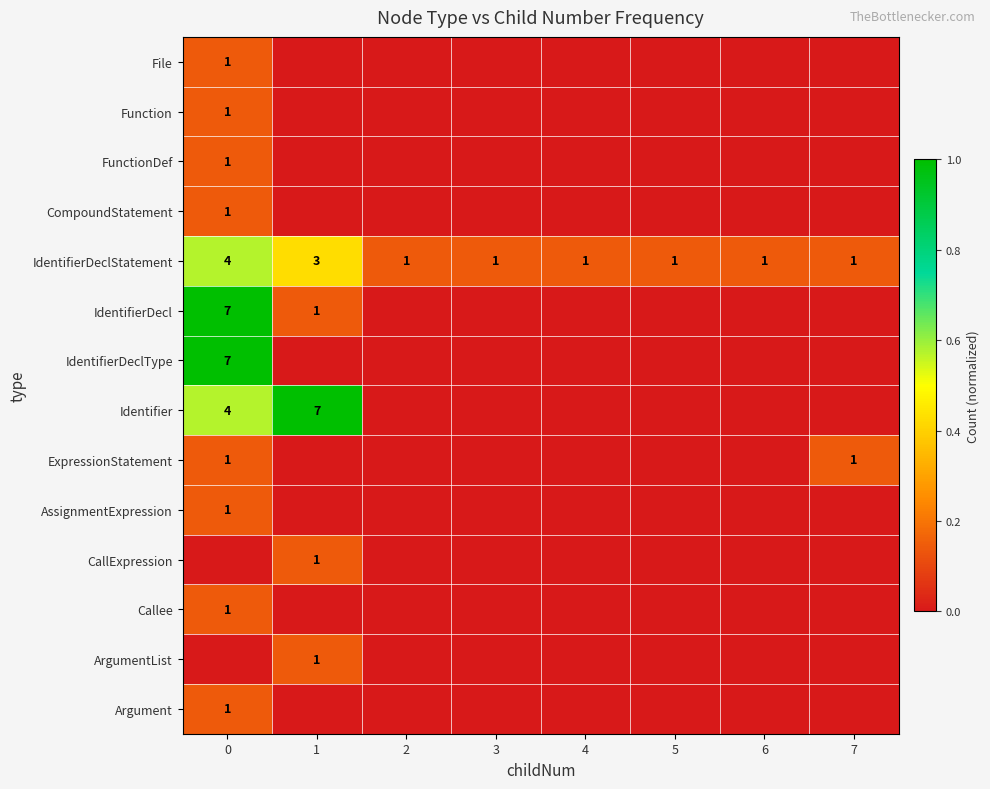

The value of Identifier at 1 is 3. True or false?

False